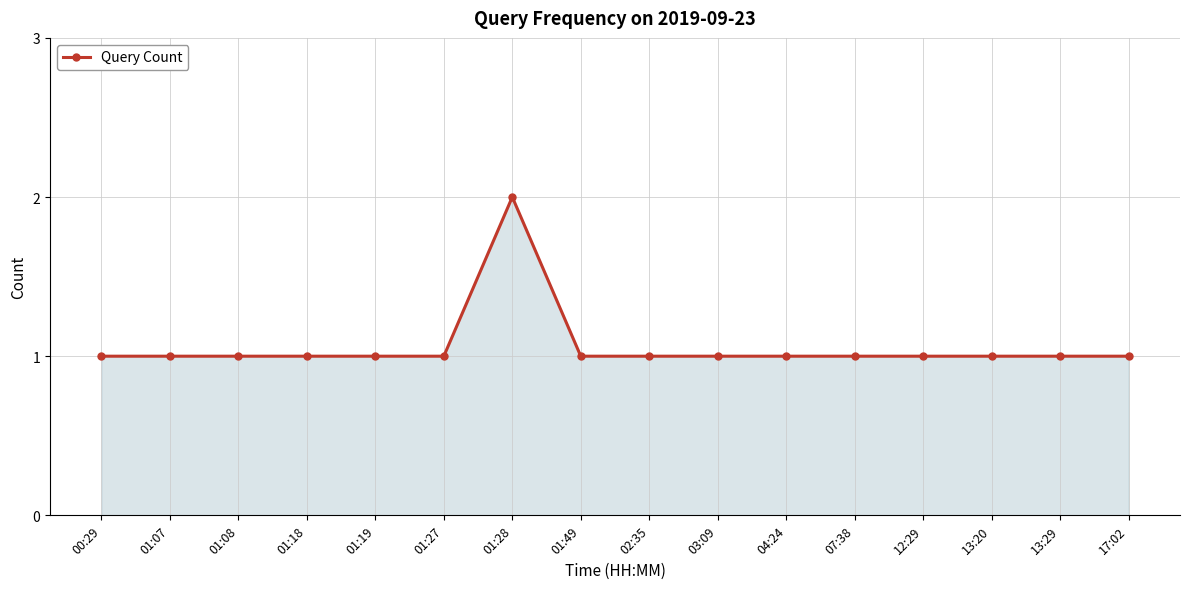

What is the difference between the maximum and minimum values?

1